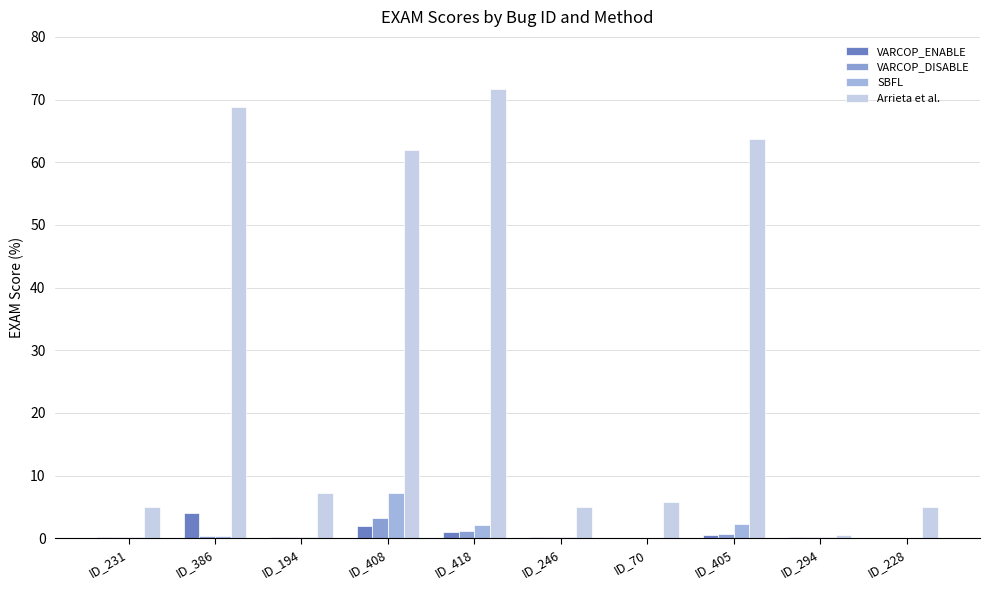

The value of VARCOP_ENABLE at ID_70 is 0.1. True or false?

True